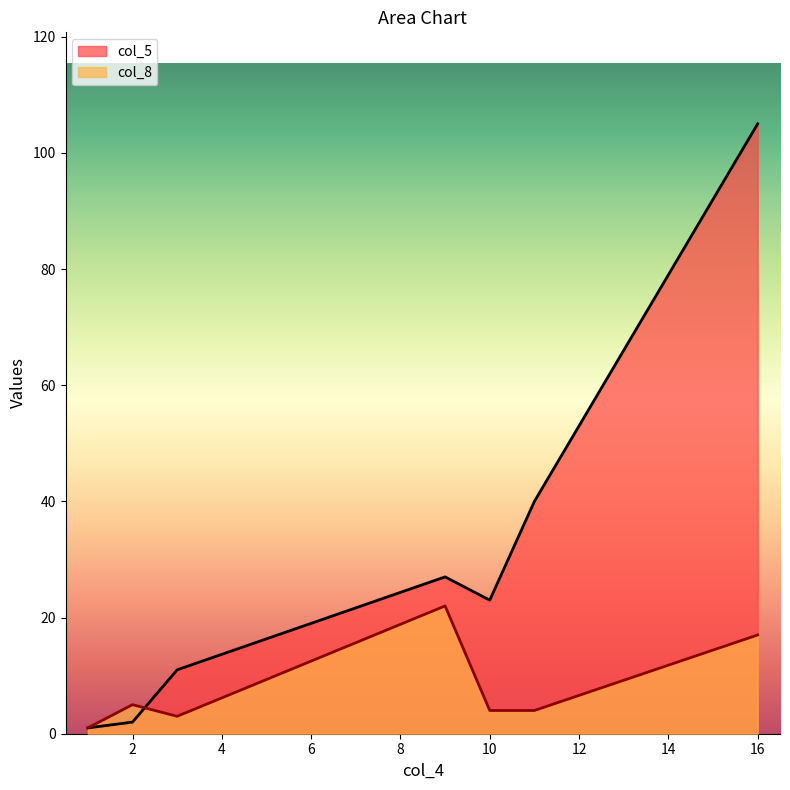

True or false: col_5 and col_8 intersect in this chart.

True